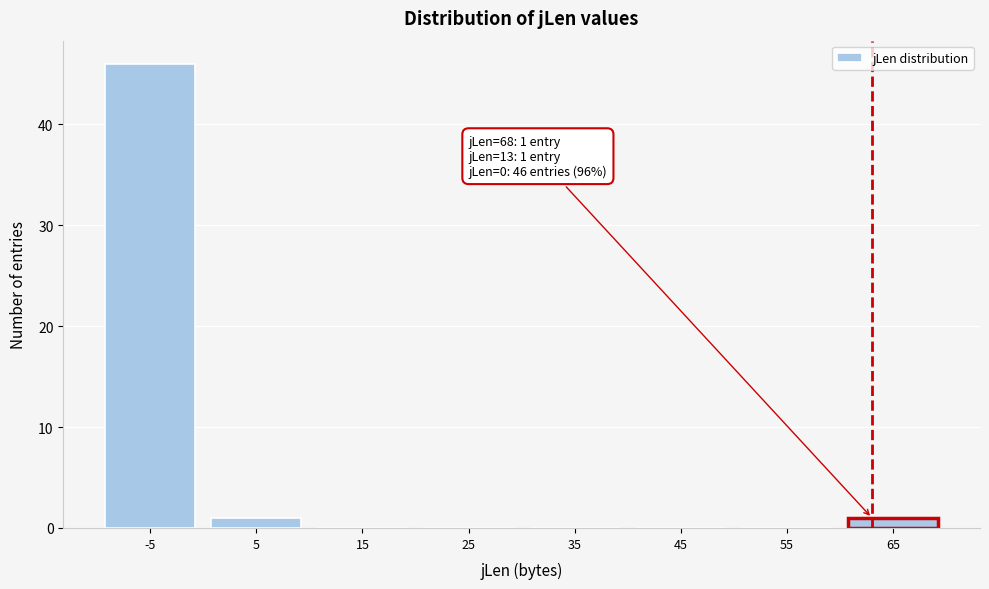

Reading left to right, list all the values displayed in this chart.

-5=46	5=1	15=0	25=0	35=0	45=0	55=0	65=1